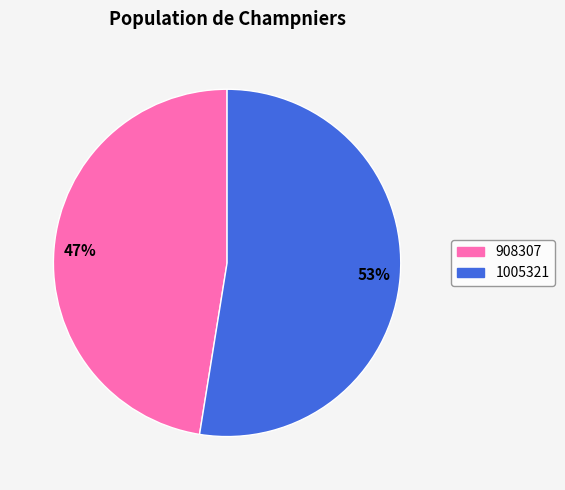

Is it true that 1005321 is 42% of the pie?

False